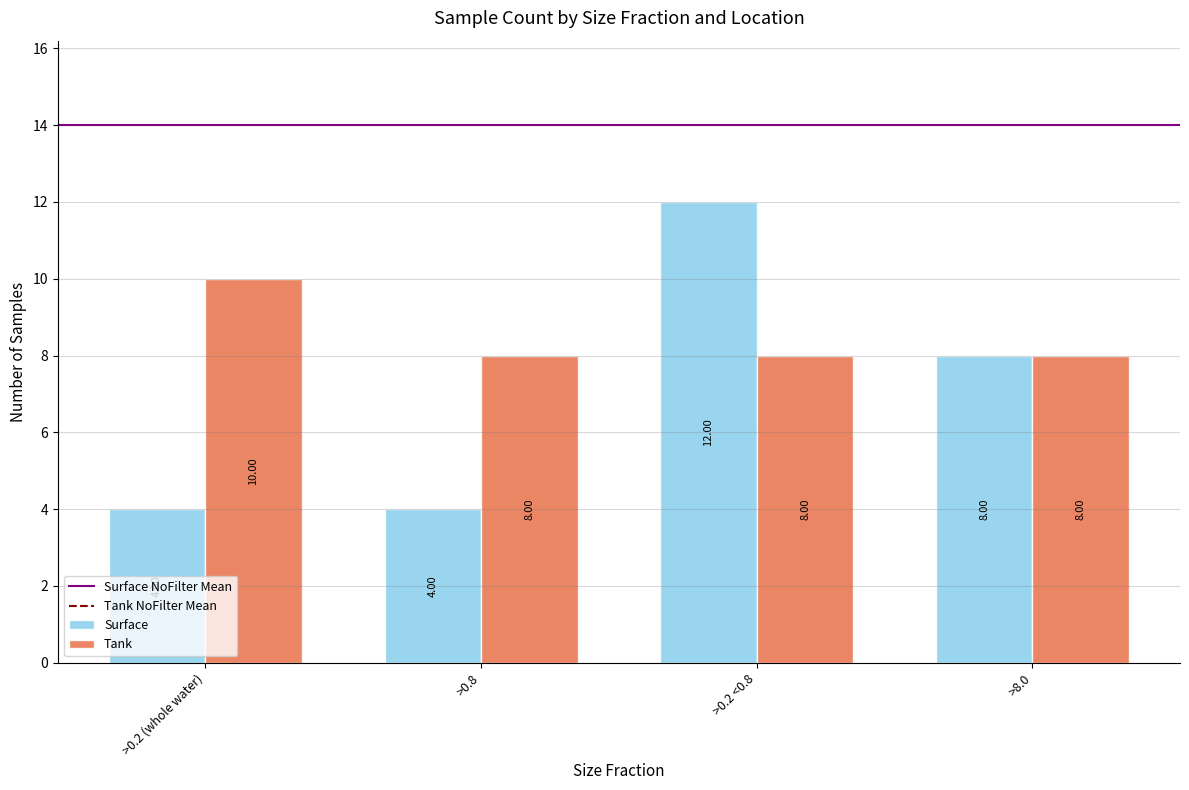

How many bars are there in total?

8